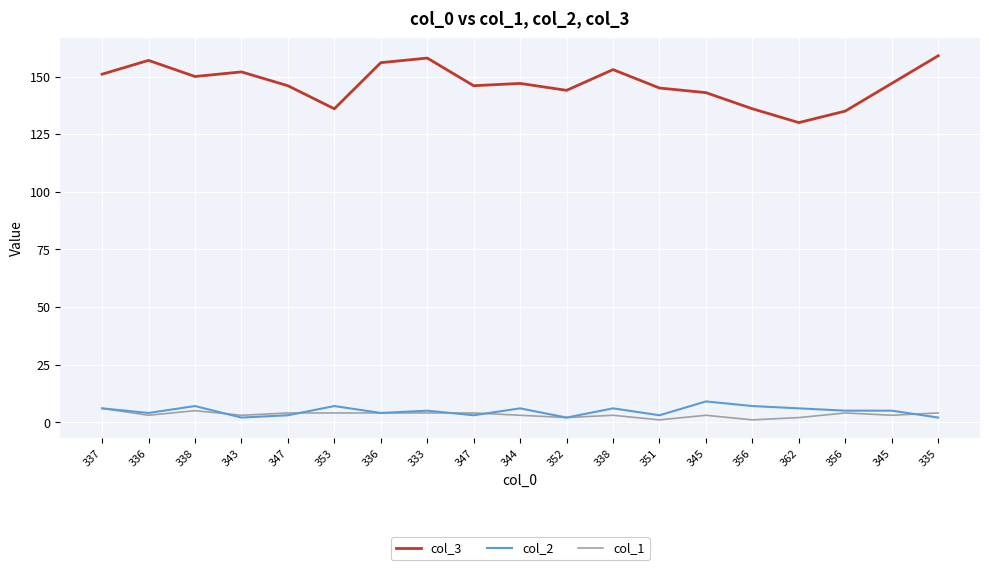

At which category does the chart reach its peak across all series?

335